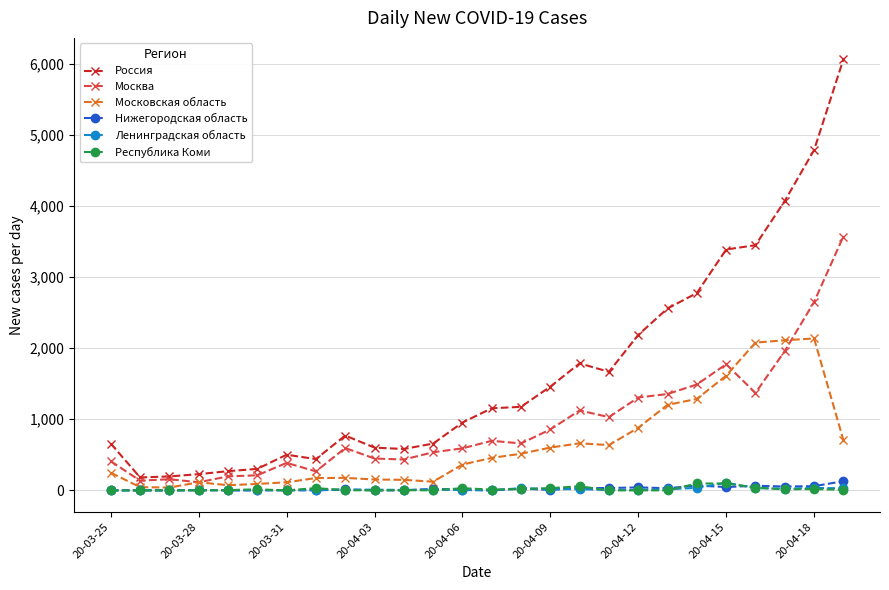

True or false: Россия and Ленинградская область intersect in this chart.

False